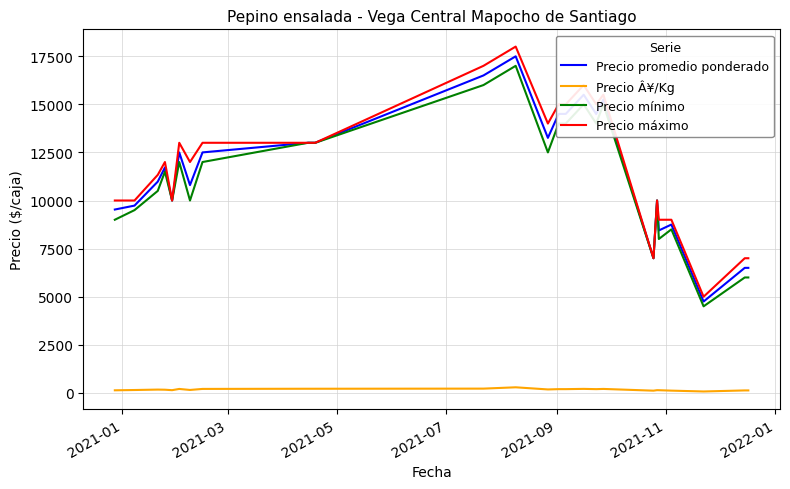

True or false: Precio mínimo and Precio Â¥/Kg intersect in this chart.

False